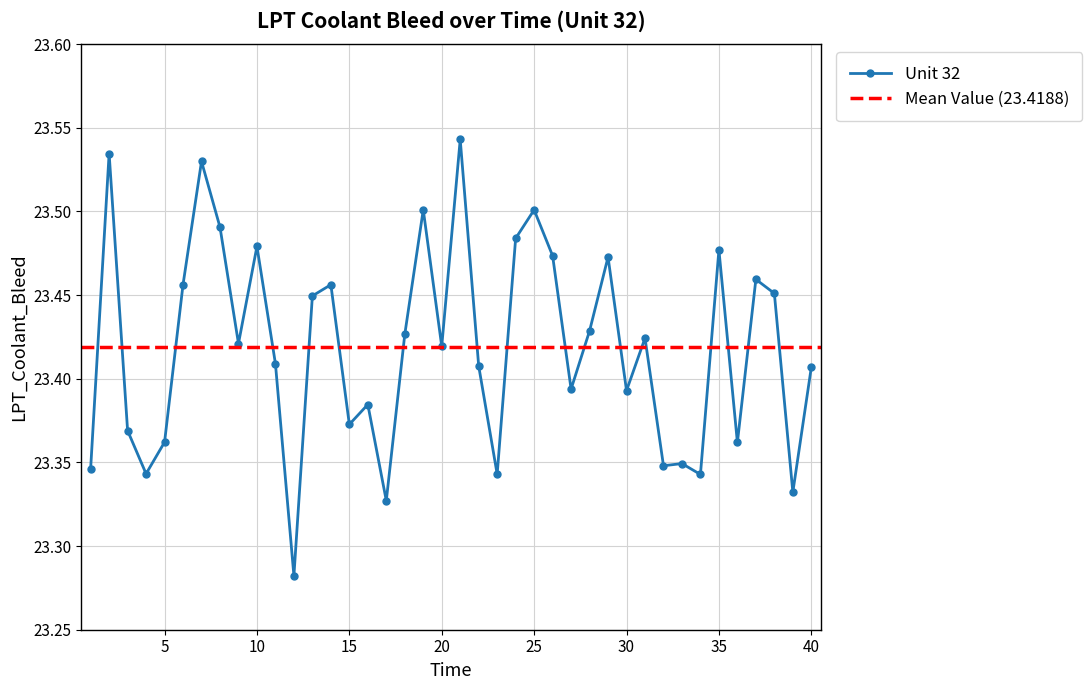

Reading left to right, list all the values displayed in this chart.

23.3	23.5	23.4	23.3	23.4	23.5	23.5	23.5	23.4	23.5	23.4	23.3	23.4	23.5	23.4	23.4	23.3	23.4	23.5	23.4	23.5	23.4	23.3	23.5	23.5	23.5	23.4	23.4	23.5	23.4	23.4	23.3	23.3	23.3	23.5	23.4	23.5	23.5	23.3	23.4